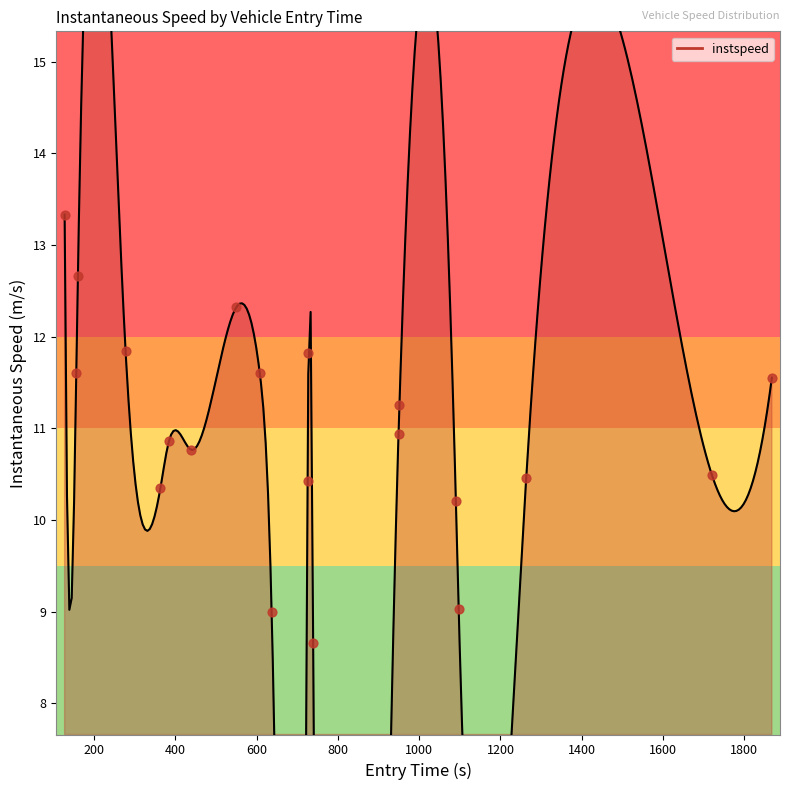

What is the change in value from 839 to 699?

-3.1